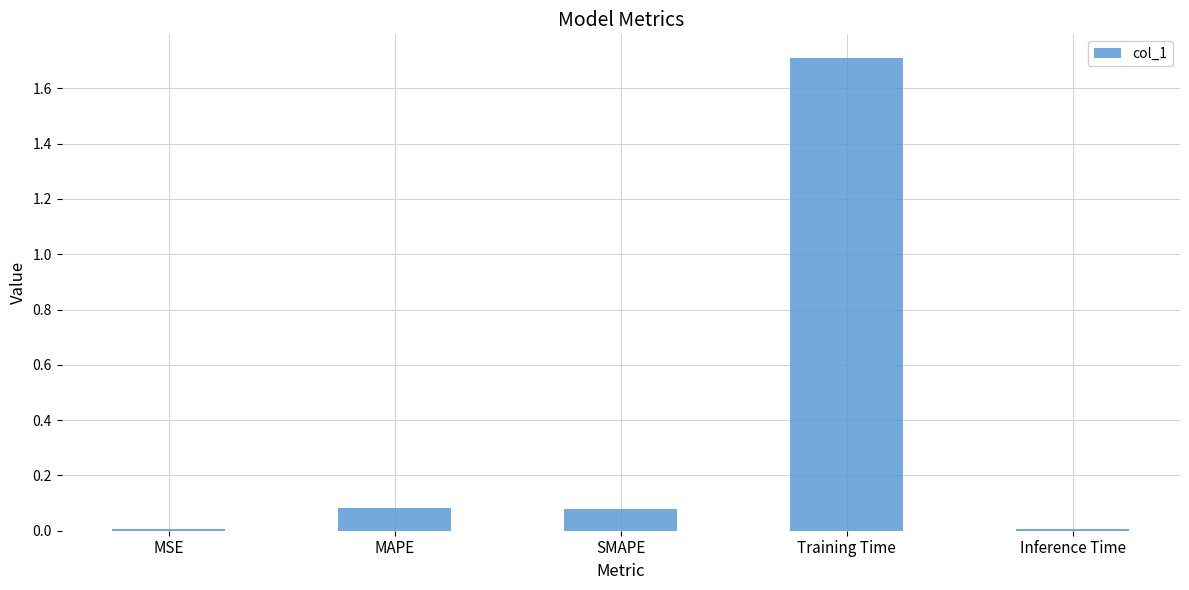

The chart shows a value of 1.1 at Training Time. True or false?

False